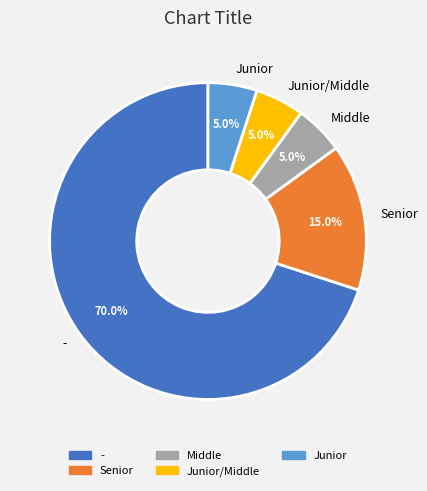

Which slice represents more than half of the pie?

-